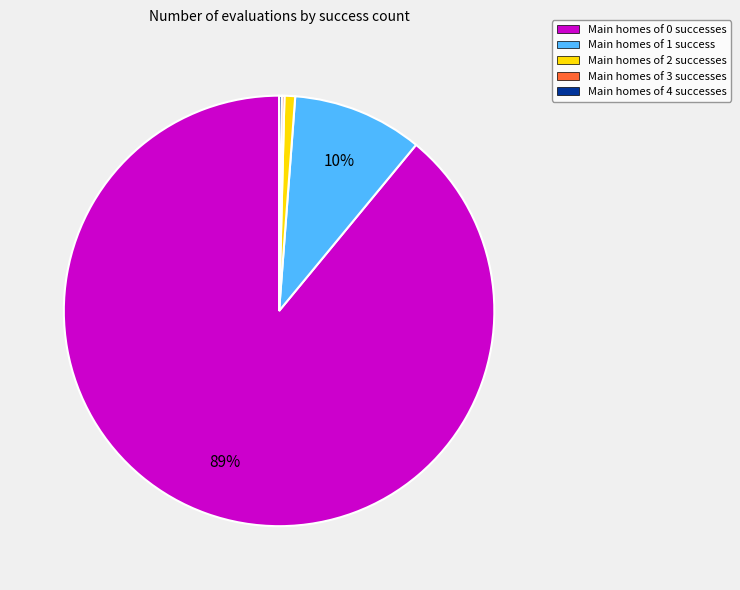

Combined, do Main homes of 0 successes and Main homes of 2 successes account for over 50%?

Yes